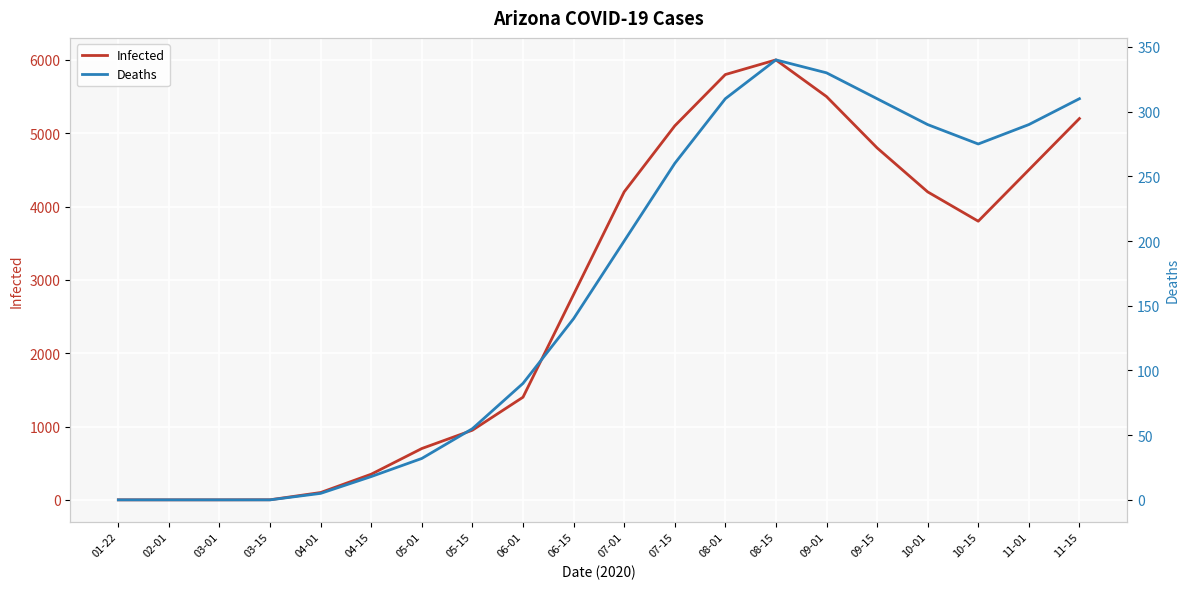

What is the spread (max minus min) of values at 09-15?

4490